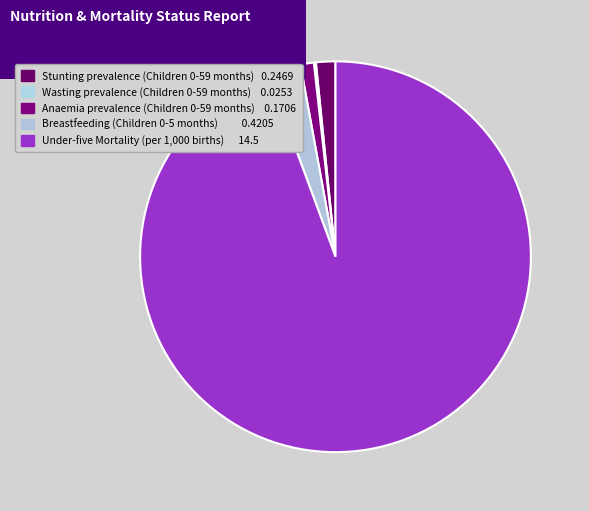

Which slice is the smallest?

Wasting prevalence
(Children 0-59 months)